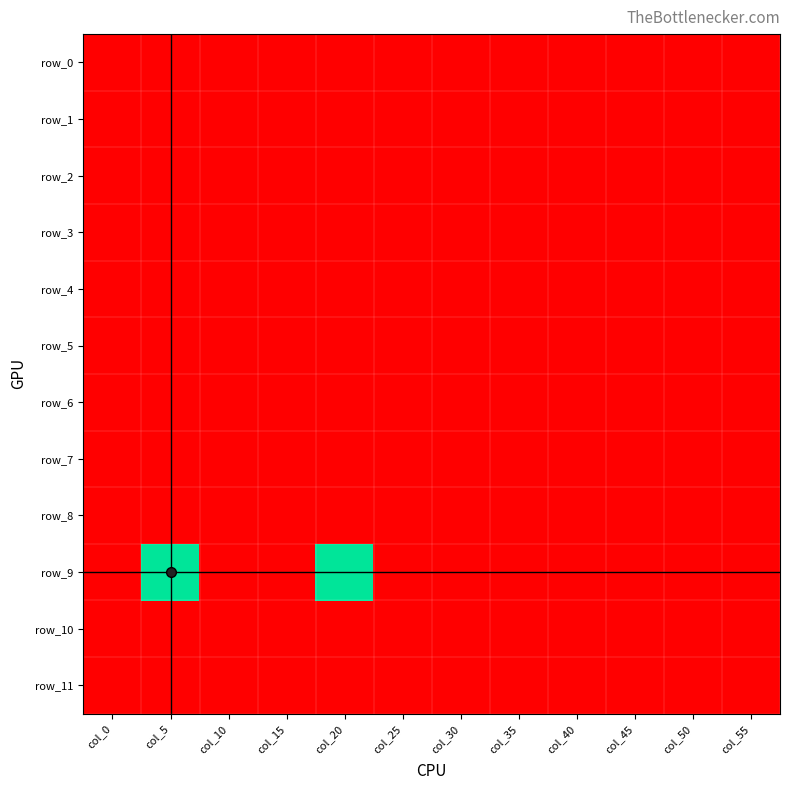

Which series has the largest range (max minus min)?

row_9